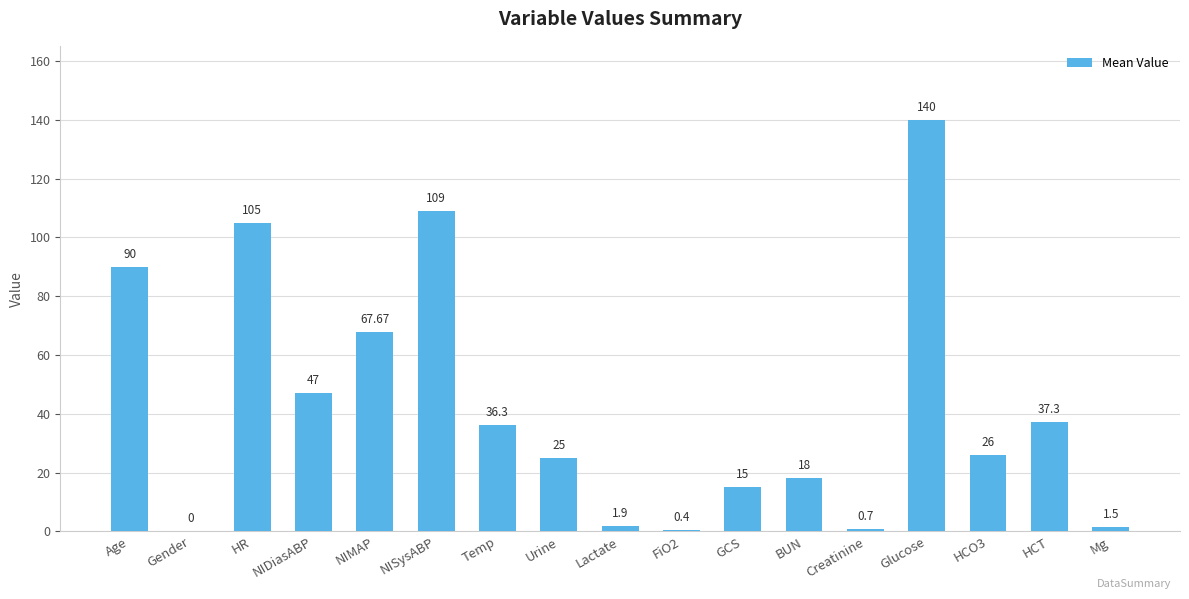

Are the bars horizontal?

No